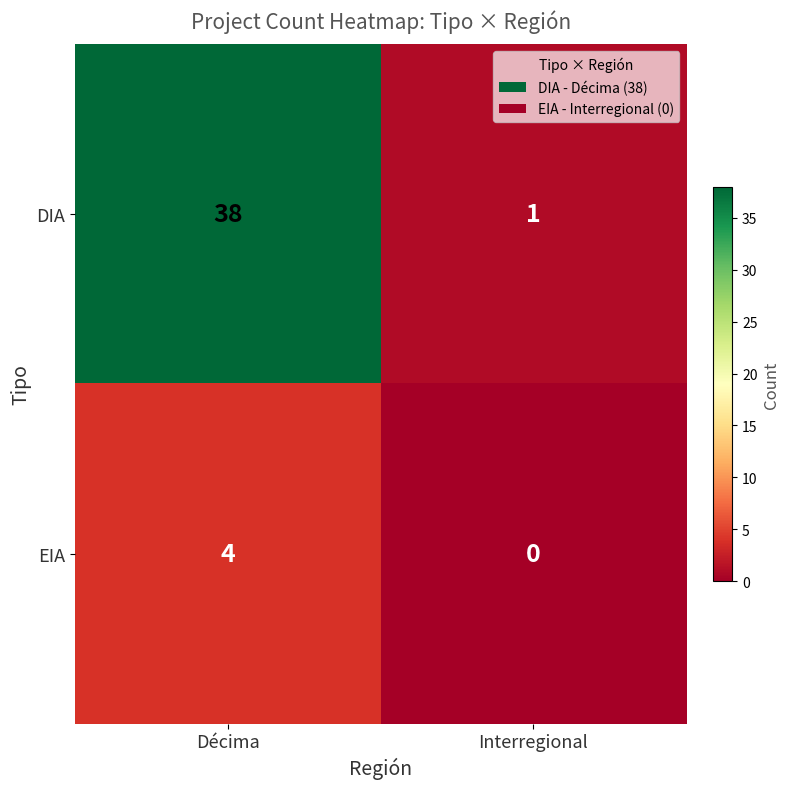

At which category is the sum across all series the highest?

Décima